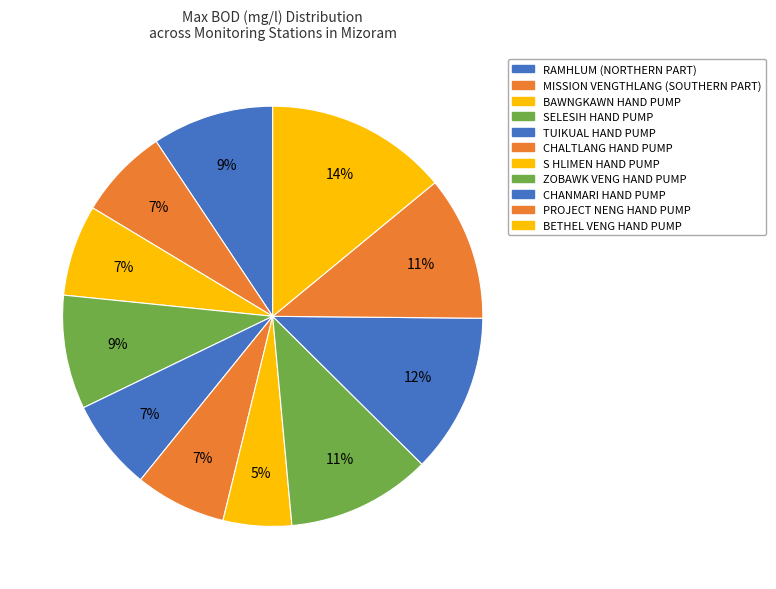

How many slices are in this pie chart?

11